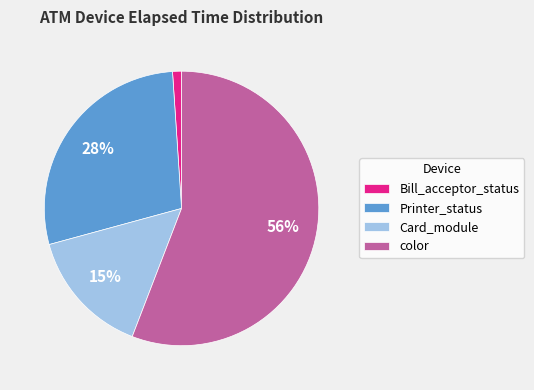

What is the ratio of the value at color to the value at Card_module?

3.7